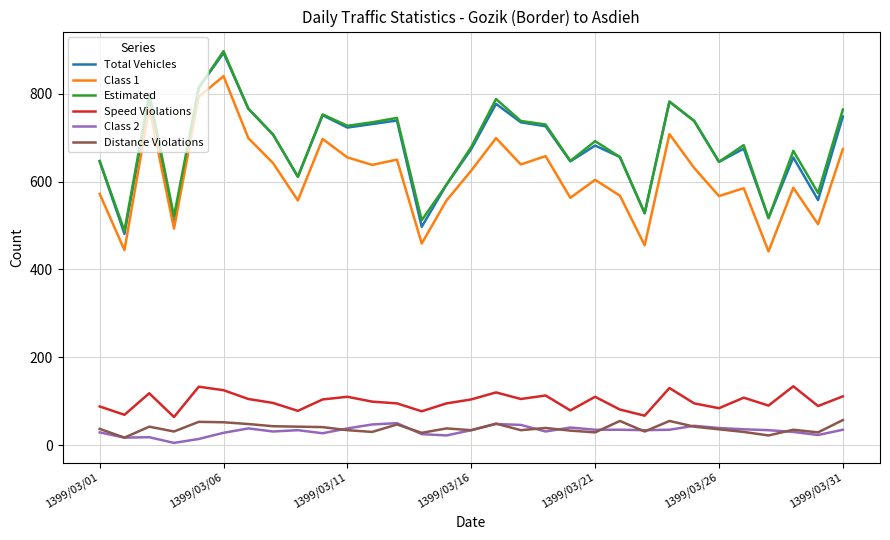

What are all the series names shown in the legend?

Total Vehicles, Class 1, Estimated, Speed Violations, Class 2, Distance Violations